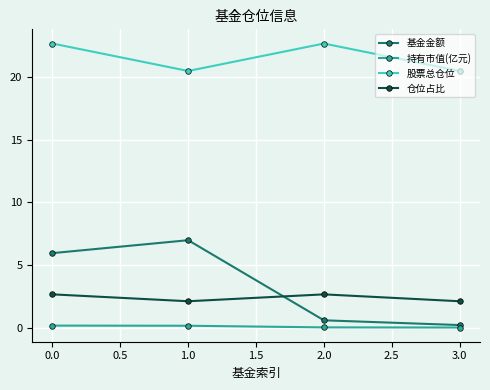

True or false: 仓位占比 has a value of 0.6 at 1.0.

False